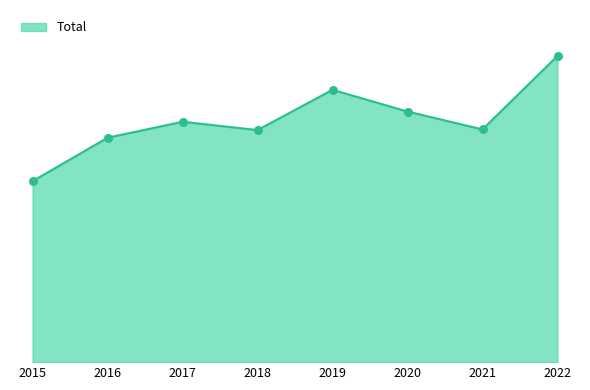

What is the change in value from 2018 to 2022?

+116